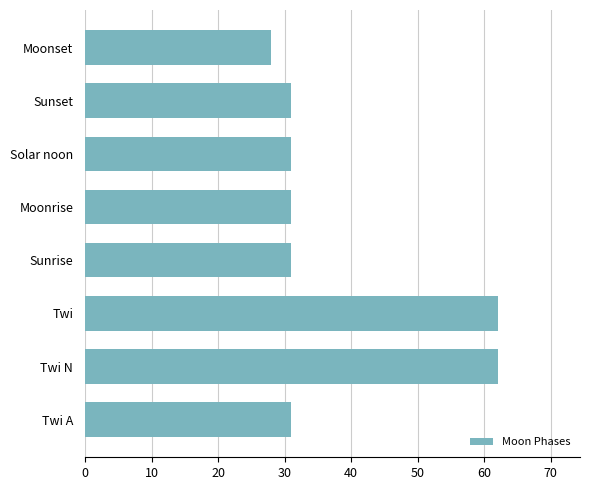

Does the chart contain any negative values?

No